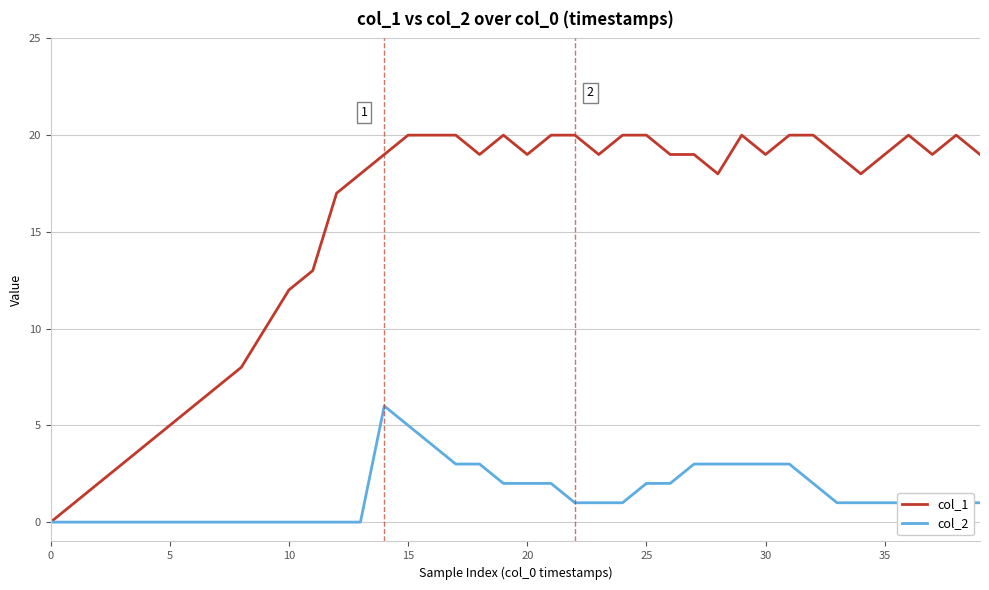

Which series has the largest total across all categories?

col_1